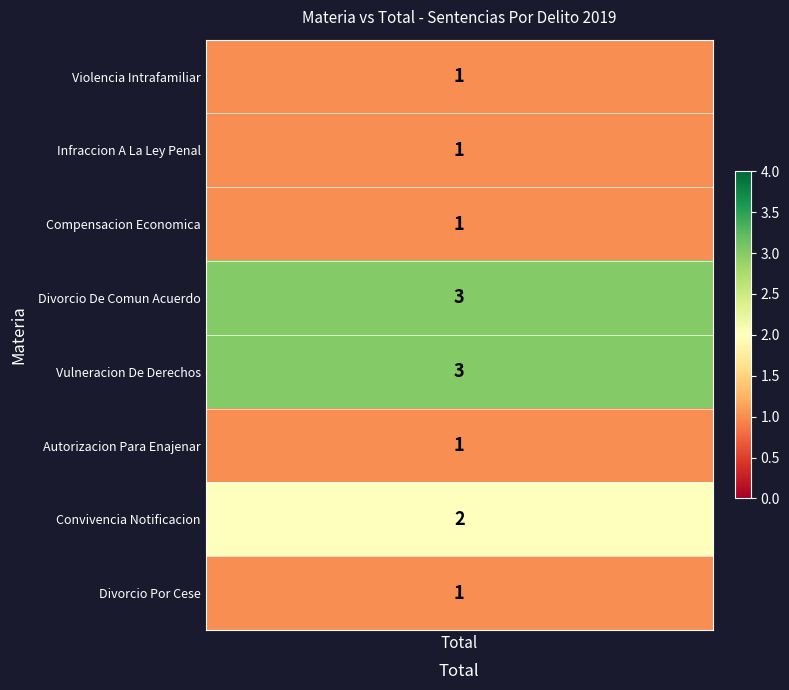

Is it true that the value at 6 is 2?

True